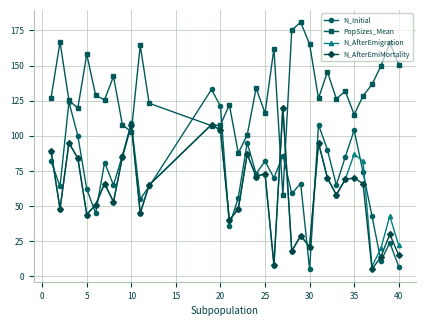

What is the greatest value displayed?

180.8